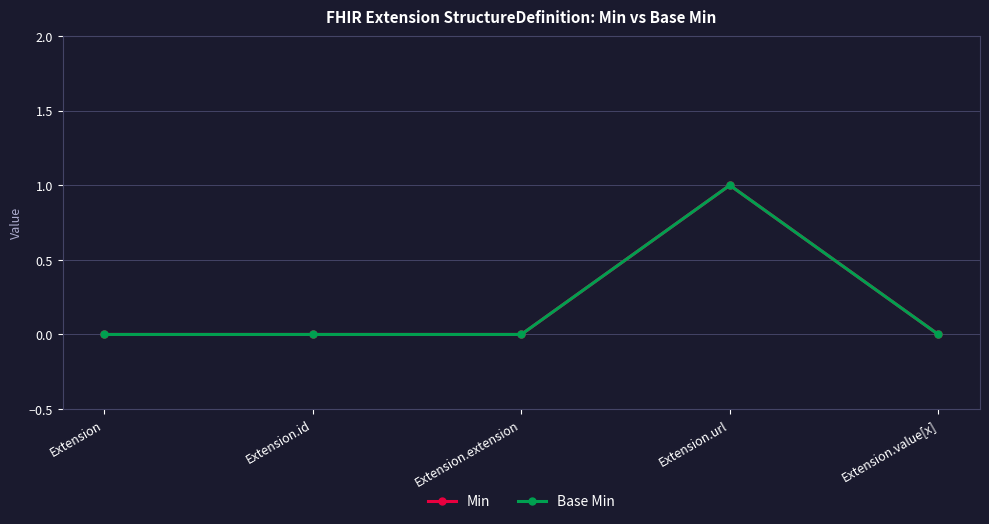

What position from the right is Extension.extension?

3